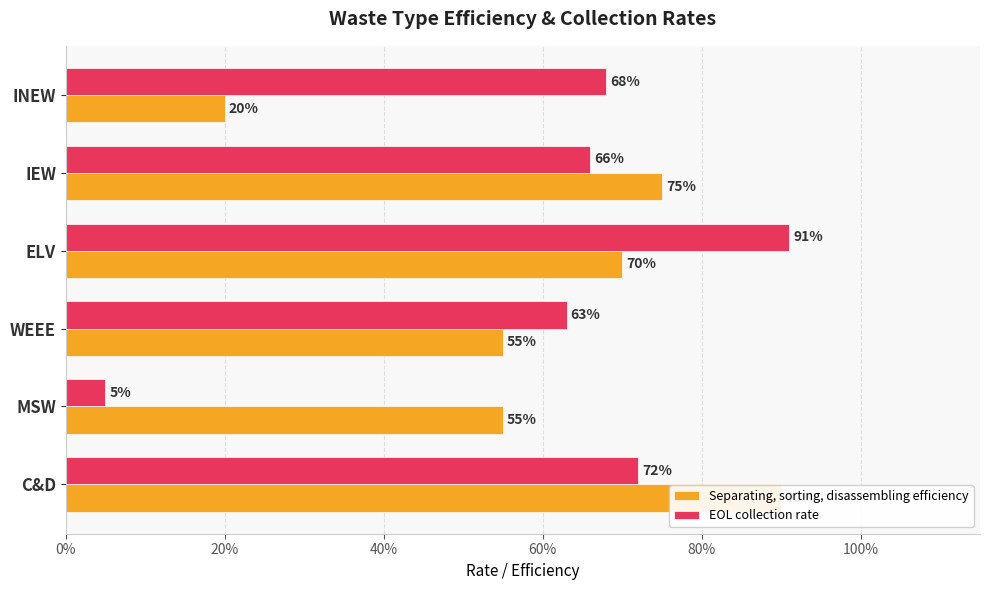

What is the highest value of the EOL collection rate series?

0.9